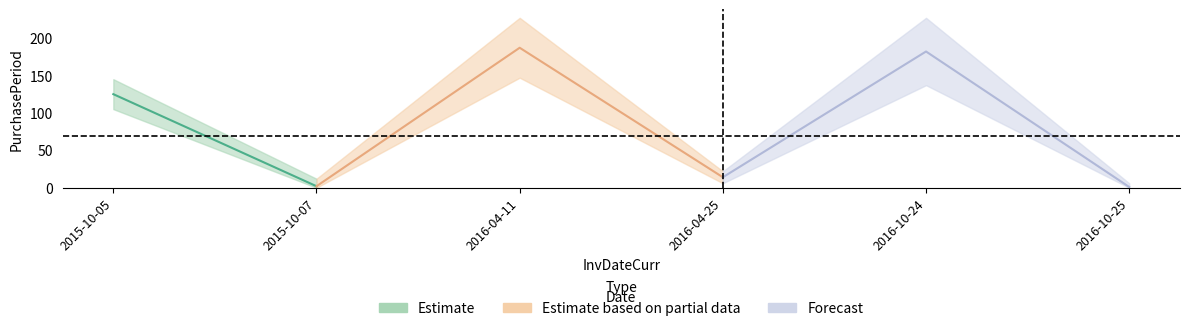

What is the difference between the maximum and minimum values?

186